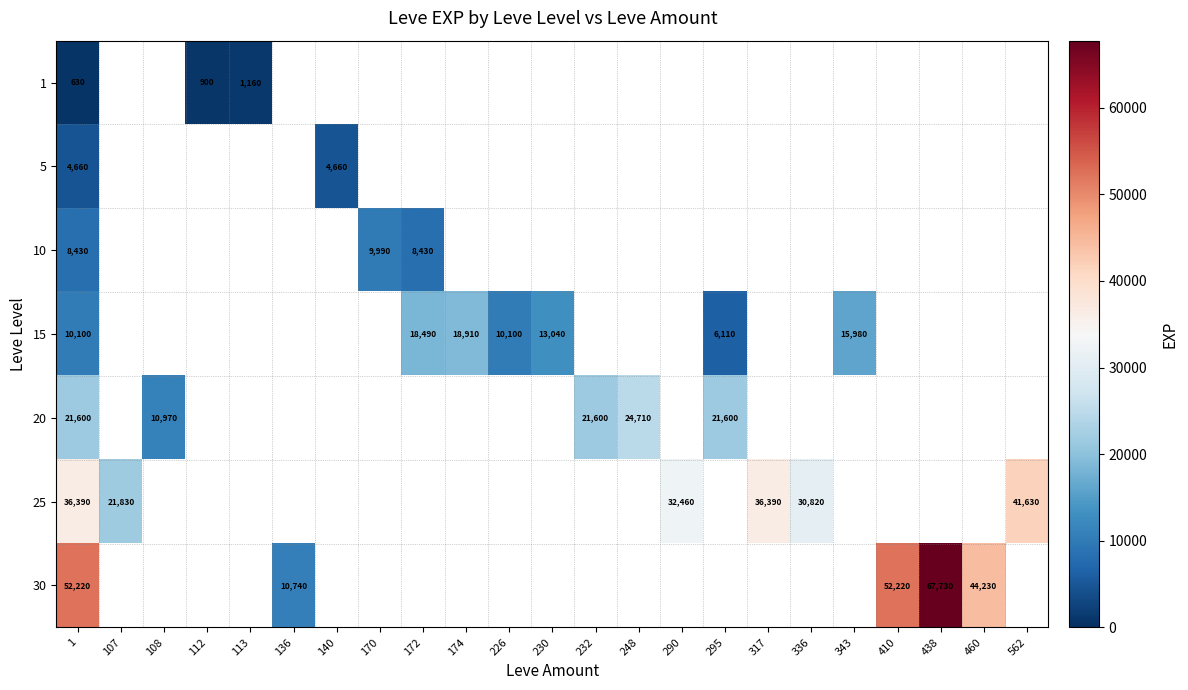

What is the sum of all 1 values?

2690